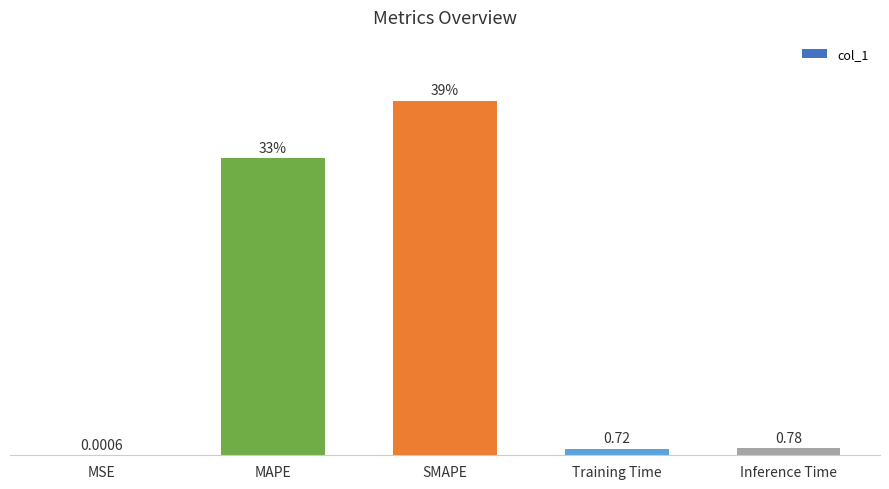

Between SMAPE and MAPE, which is larger?

SMAPE